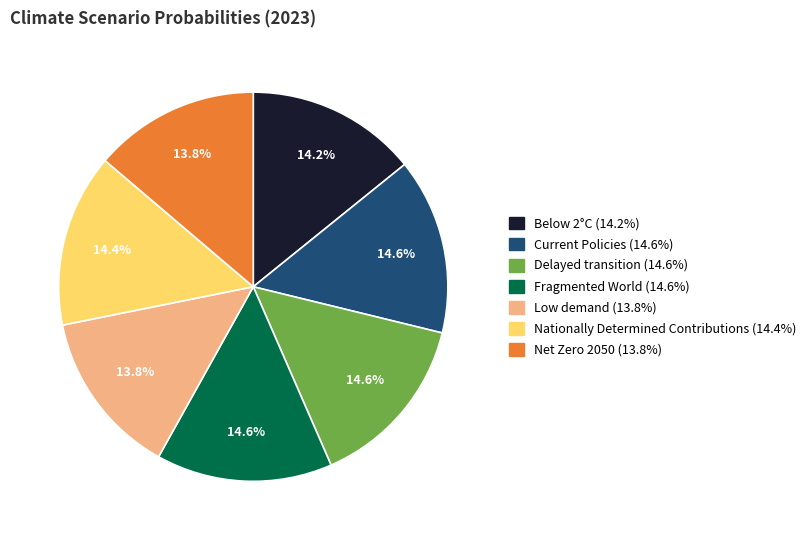

Combined, do Nationally Determined Contributions and Below 2°C account for over 50%?

No